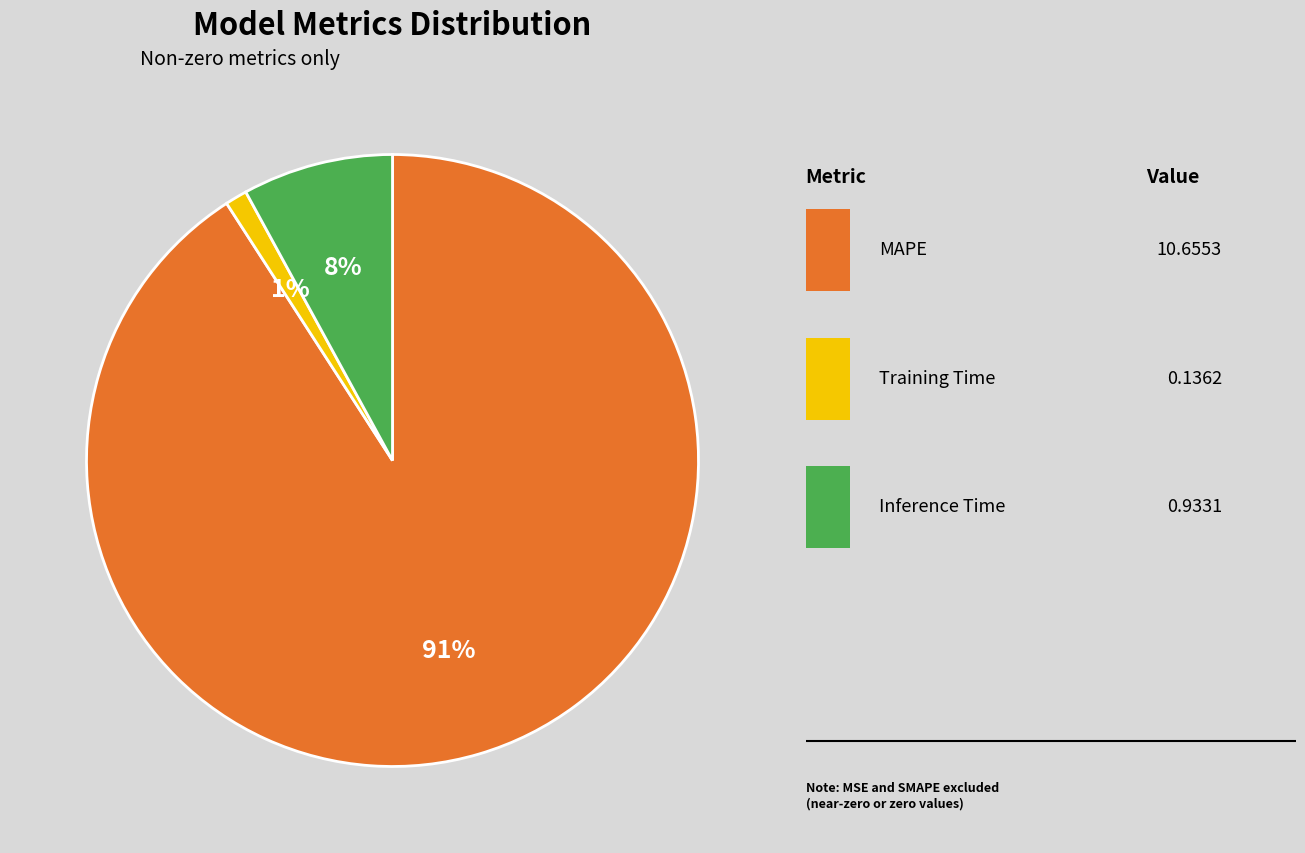

Is there any slice that represents more than half of the pie?

Yes